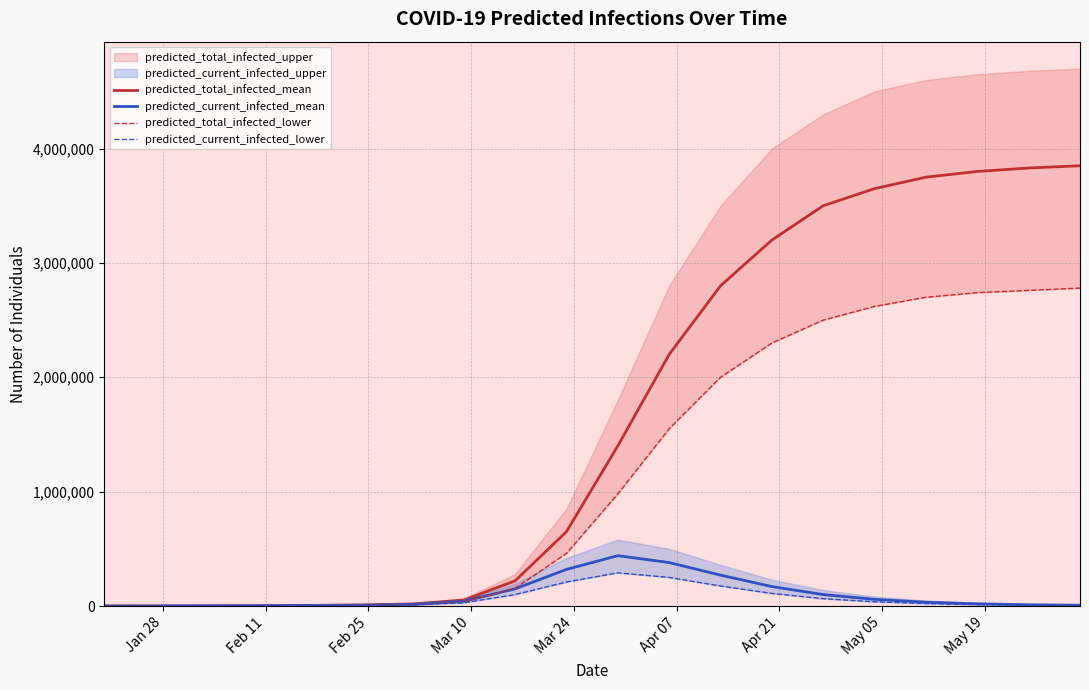

What is the maximum value for predicted_current_infected_lower?

290000